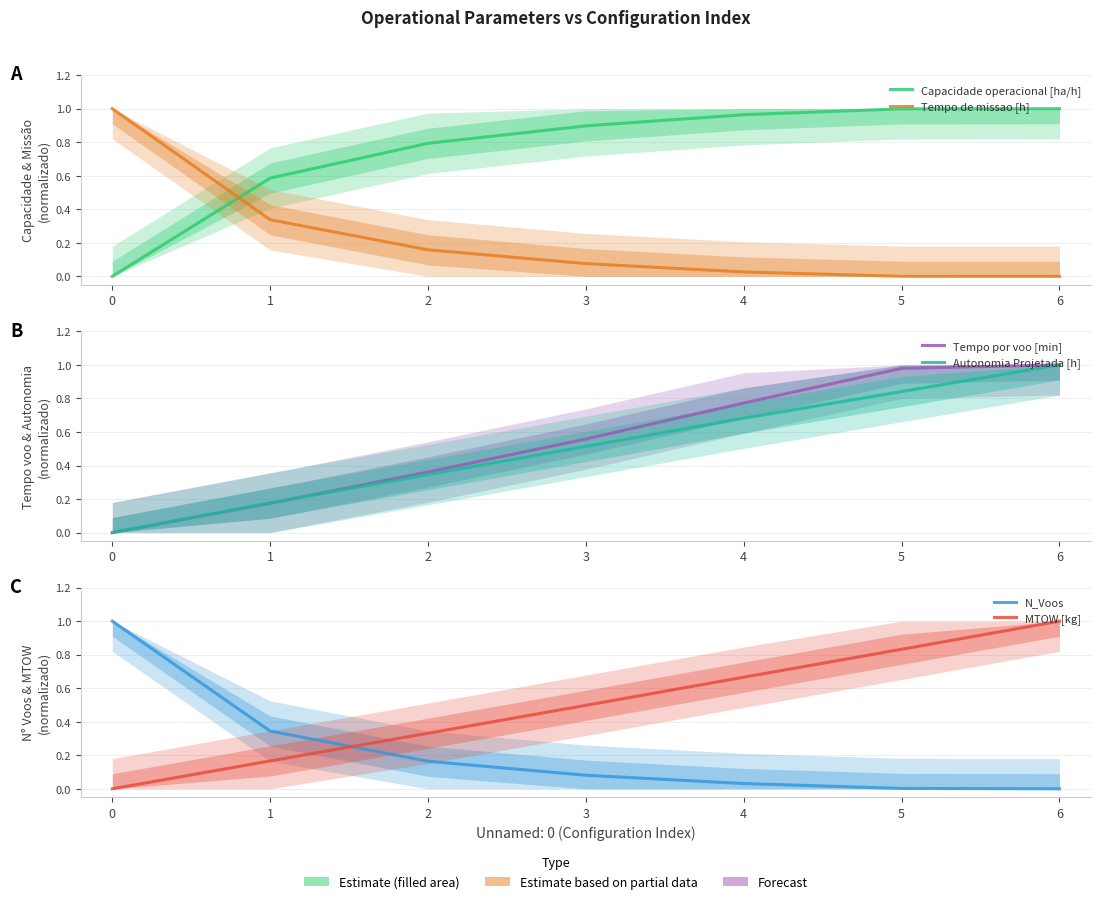

How many MTOW [kg] values are between 0 and 1?

7